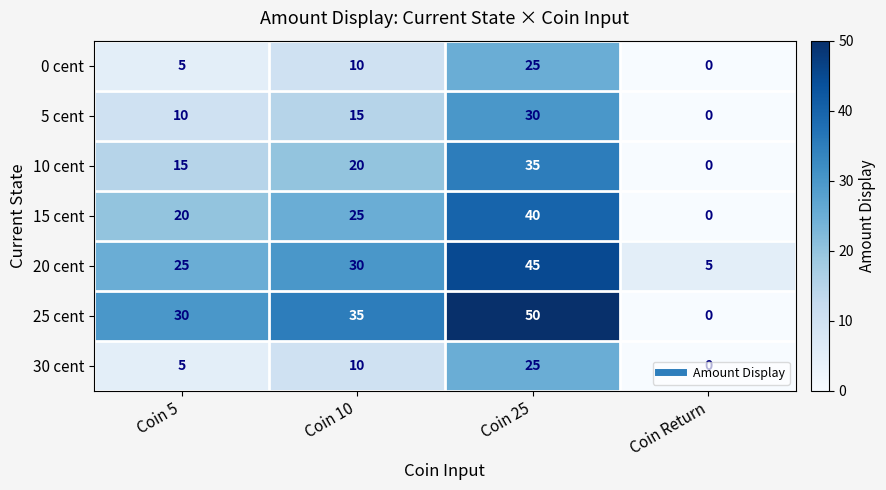

At which category is the sum across all series the highest?

Coin 25